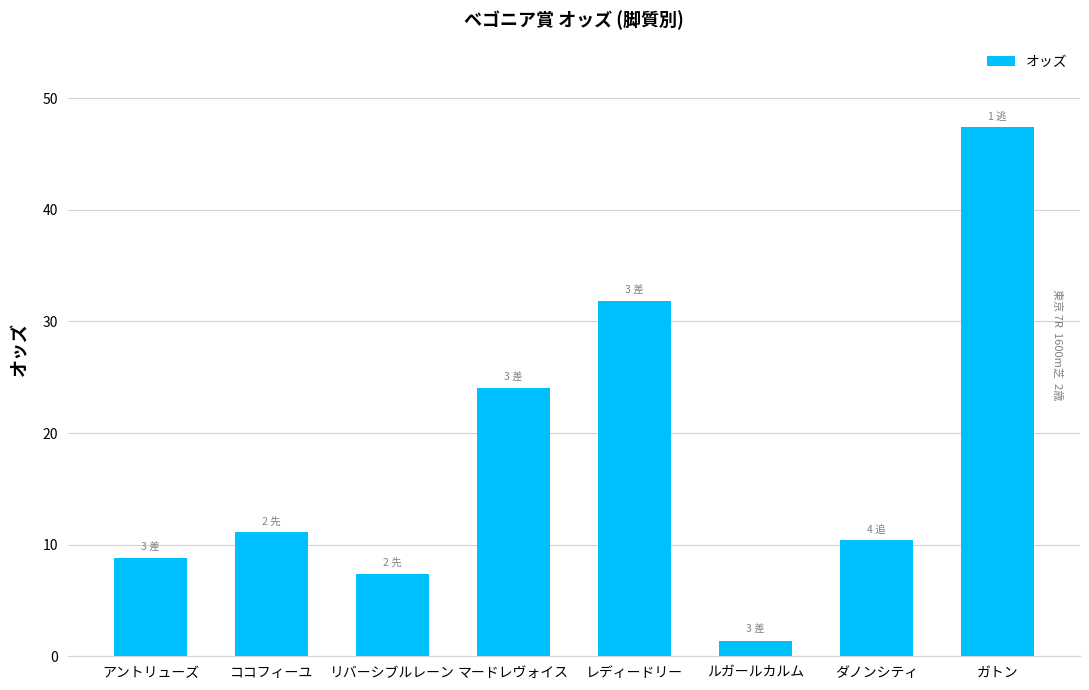

What is the difference between the maximum and second lowest values?

40.0